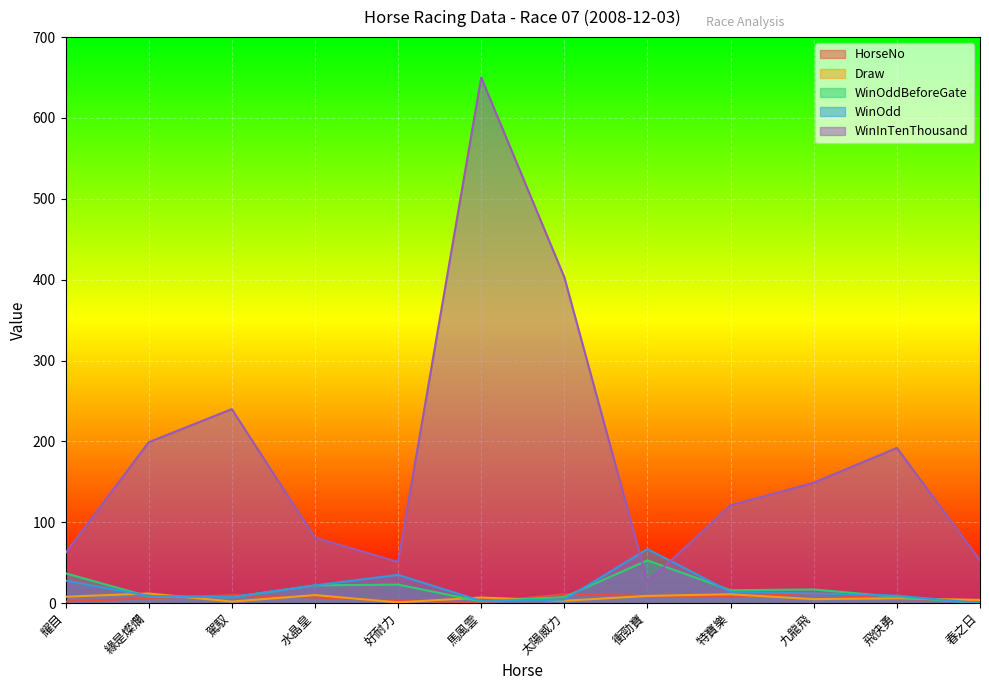

What is the label of the 1st point from the right?

春之日